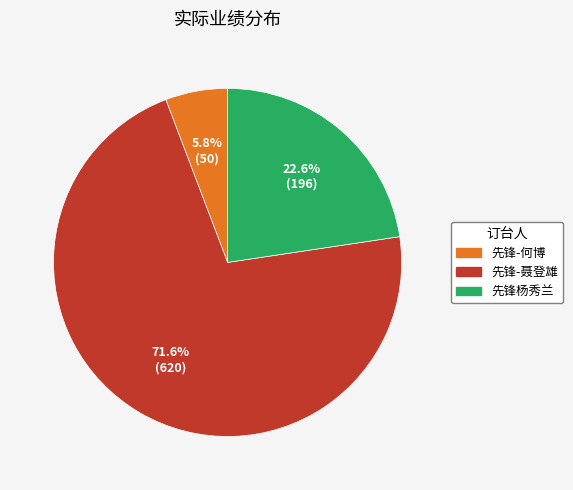

Which has a higher value, 先锋-何博 or 先锋-聂登雄?

先锋-聂登雄